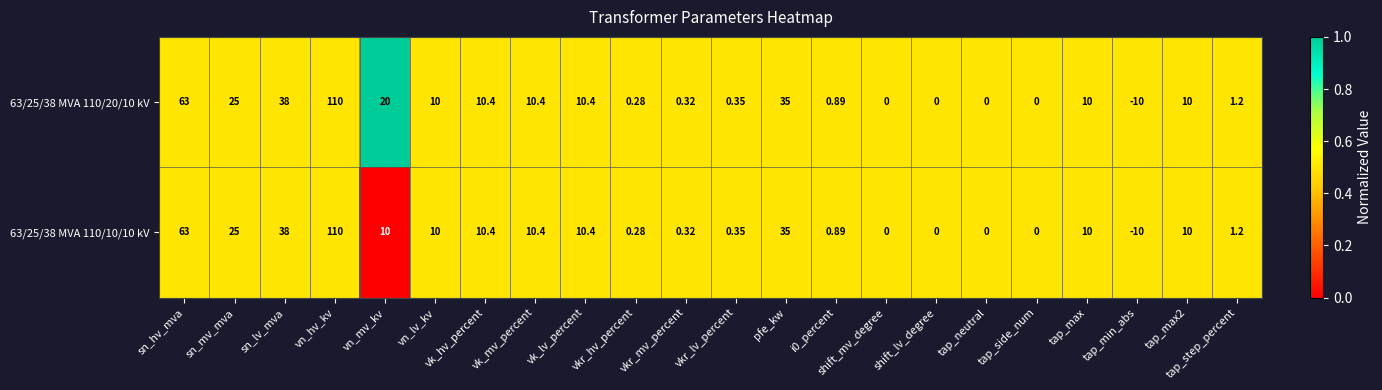

At which category is the sum across all series the highest?

vn_hv_kv